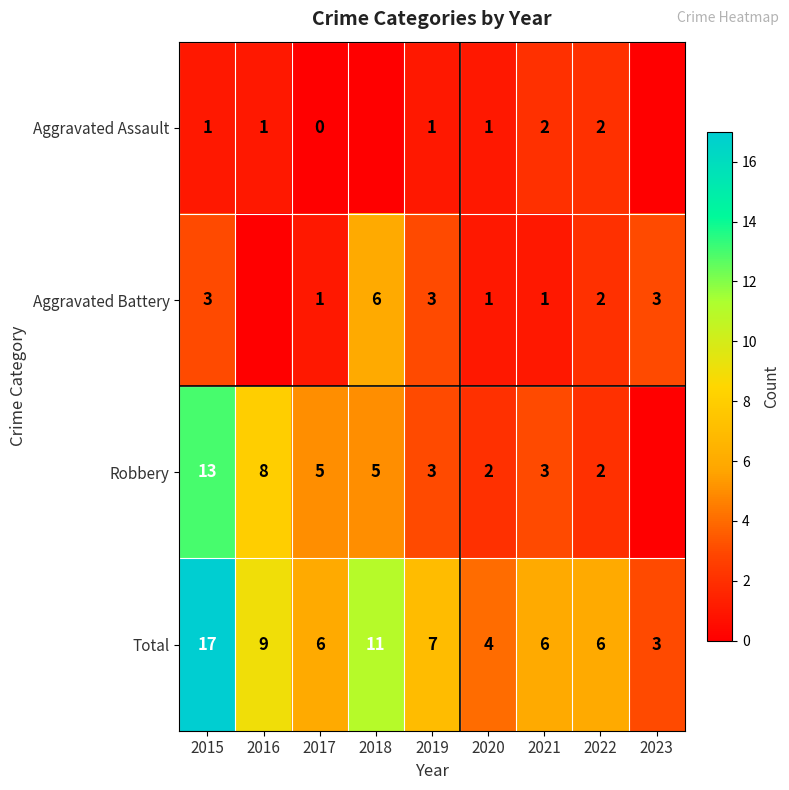

At which category is the sum across all series the highest?

2015